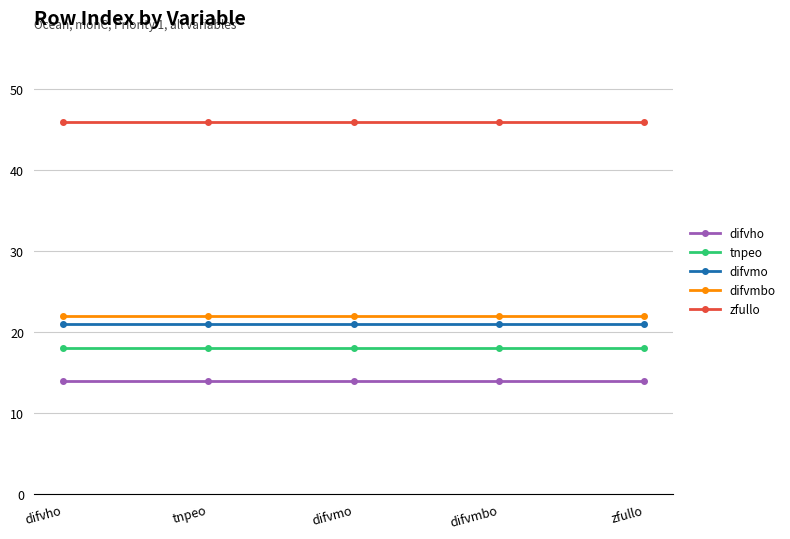

Reading right to left, extract all data points from this chart.

difvho: 14	14	14	14	14
tnpeo: 18	18	18	18	18
difvmo: 21	21	21	21	21
difvmbo: 22	22	22	22	22
zfullo: 46	46	46	46	46